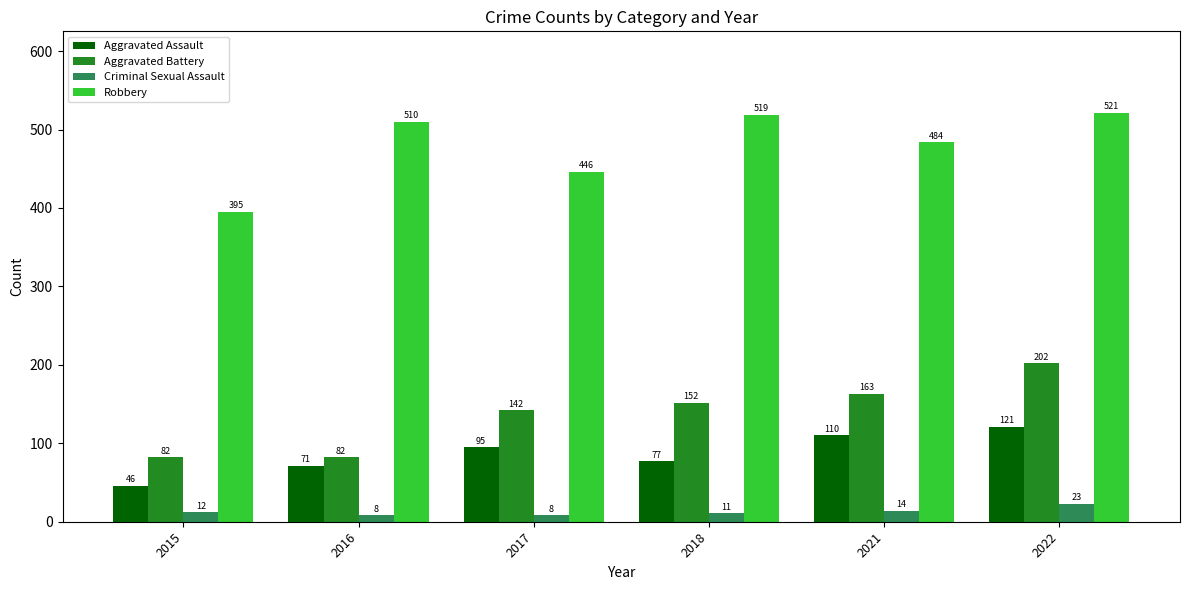

Where is Robbery nearest to the value 458?

2017